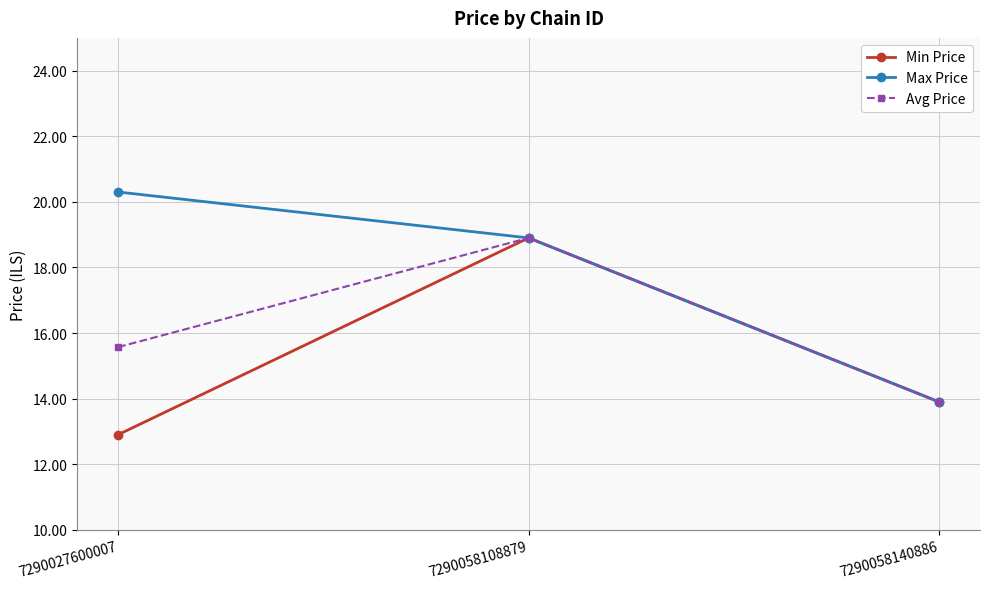

At which label is Avg Price closest to 16?

7290027600007